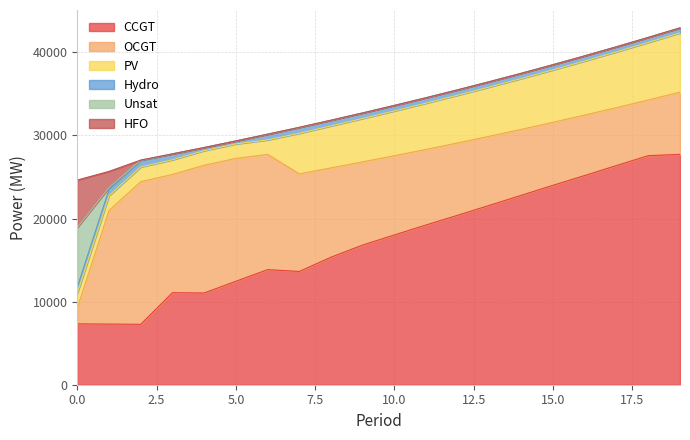

True or false: CCGT and Hydro cross at least once.

False